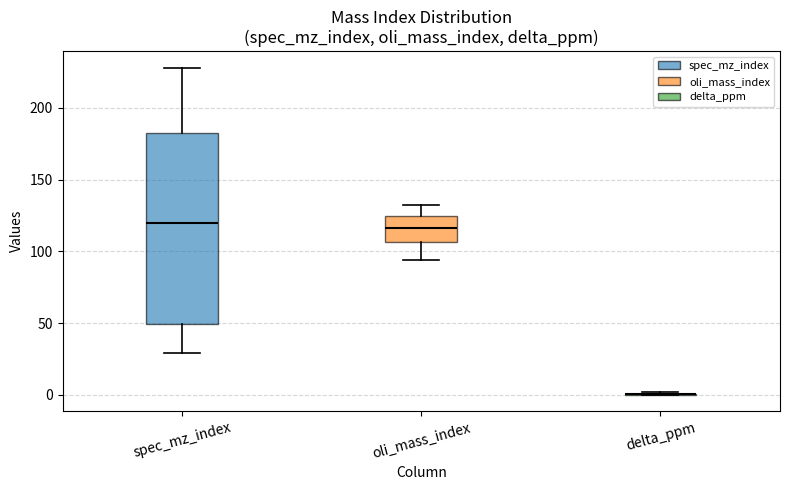

Where is the lower edge of the box for spec_mz_index on the y-axis? The values are not printed on the chart, so give them approximately, as read against the axis.

50